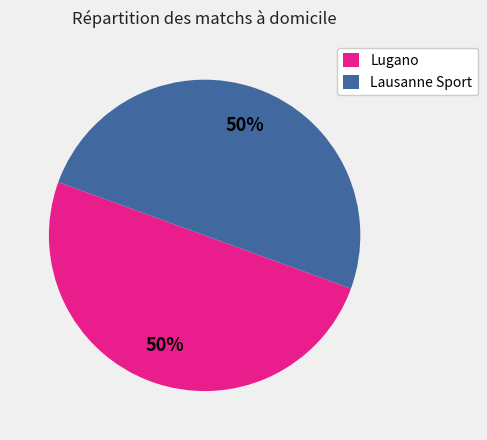

To the nearest percent, what is the average slice percentage?

50%